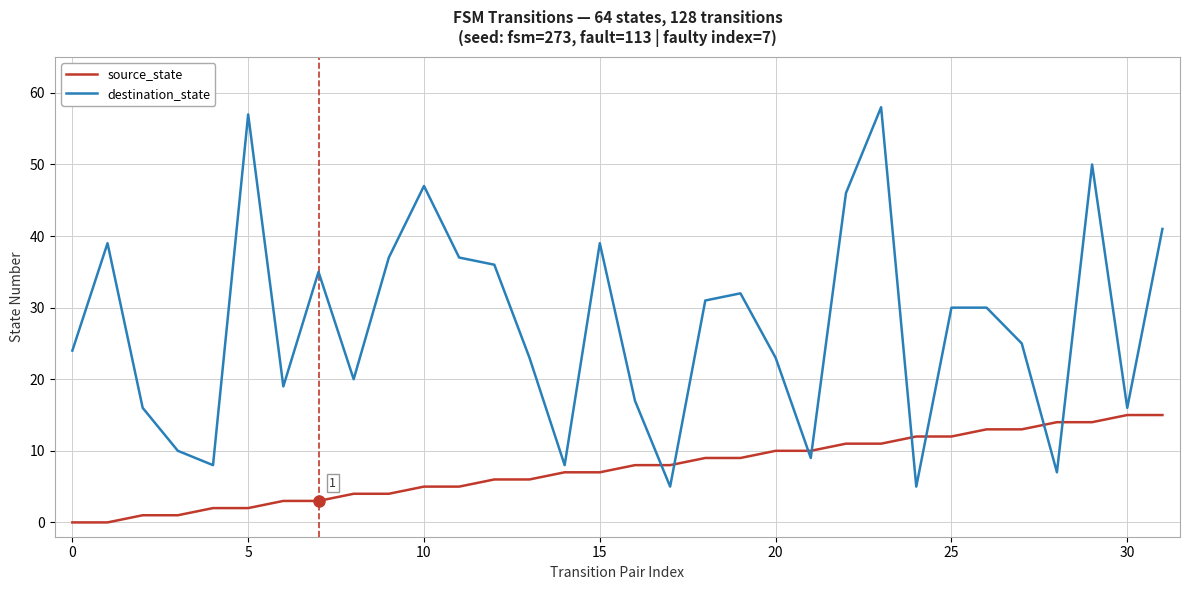

True or false: source_state and destination_state cross at least once.

True